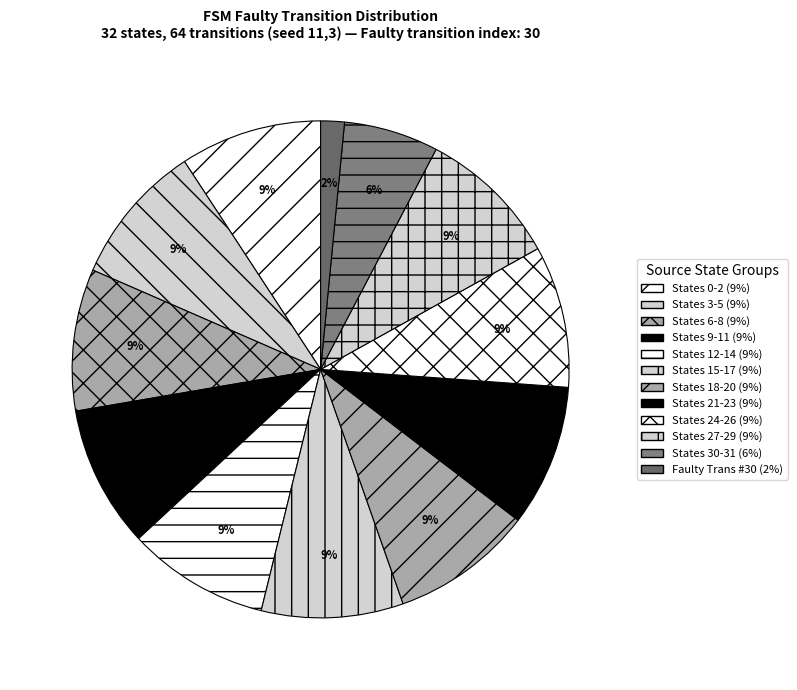

Does any single category account for the majority?

No